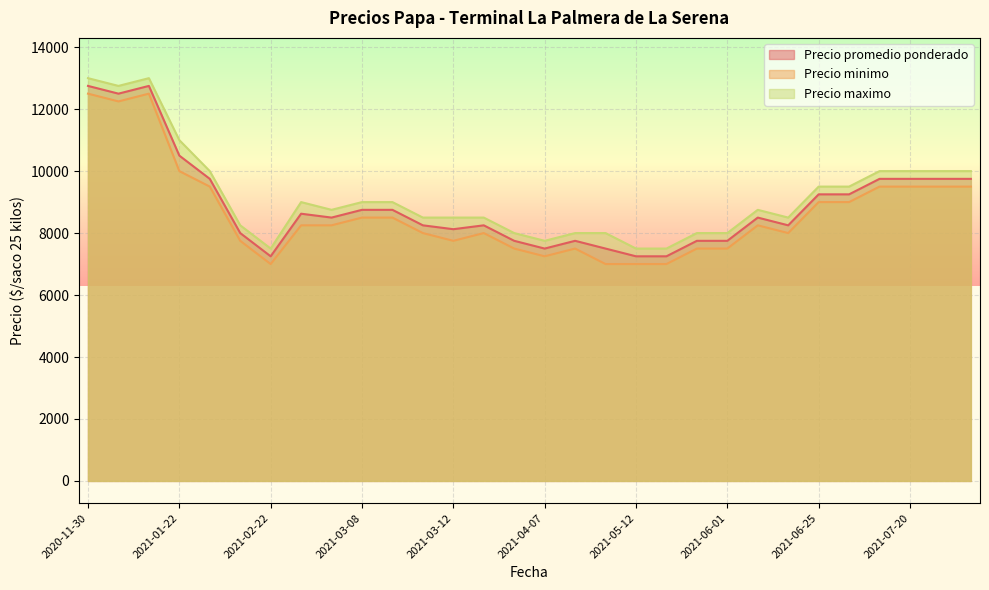

Rank the series by their maximum value, from highest to lowest.

Precio maximo, Precio promedio ponderado, Precio minimo